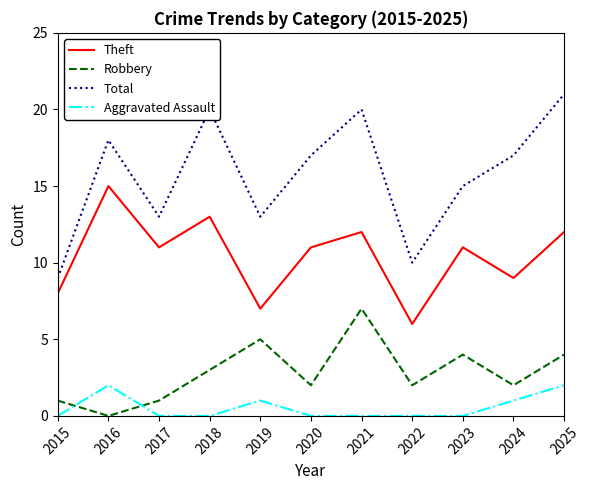

What is the sum of all Aggravated Assault values?

6